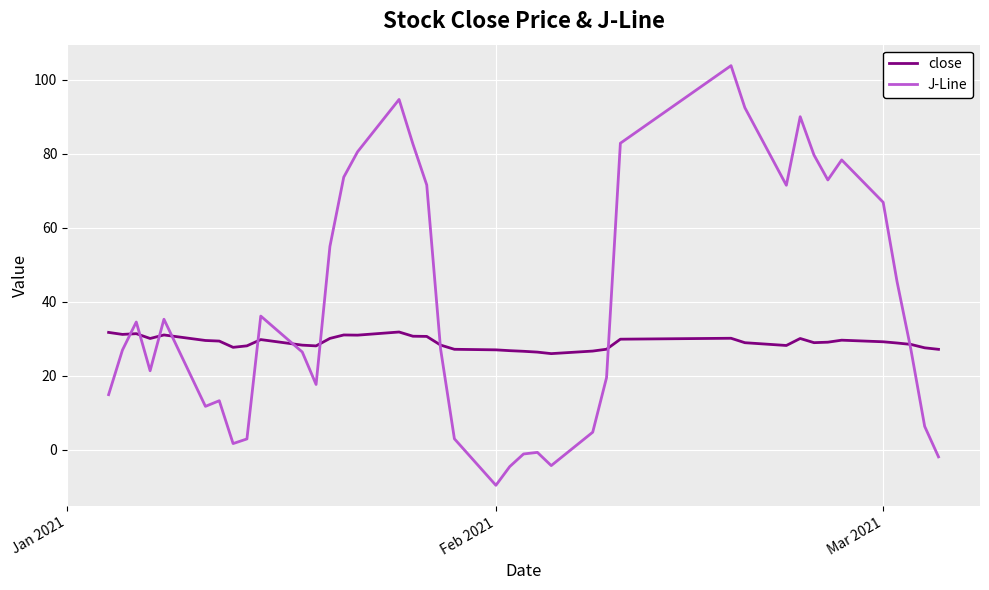

How many interior local peaks does the J-Line series have?

9